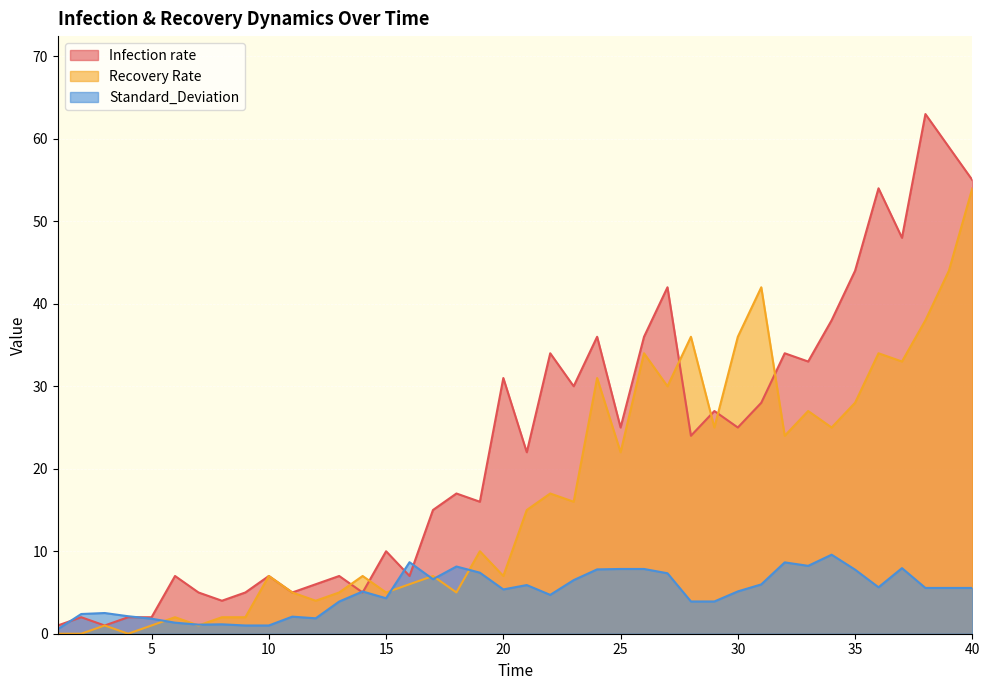

At which category does Infection rate reach its first local valley?

3